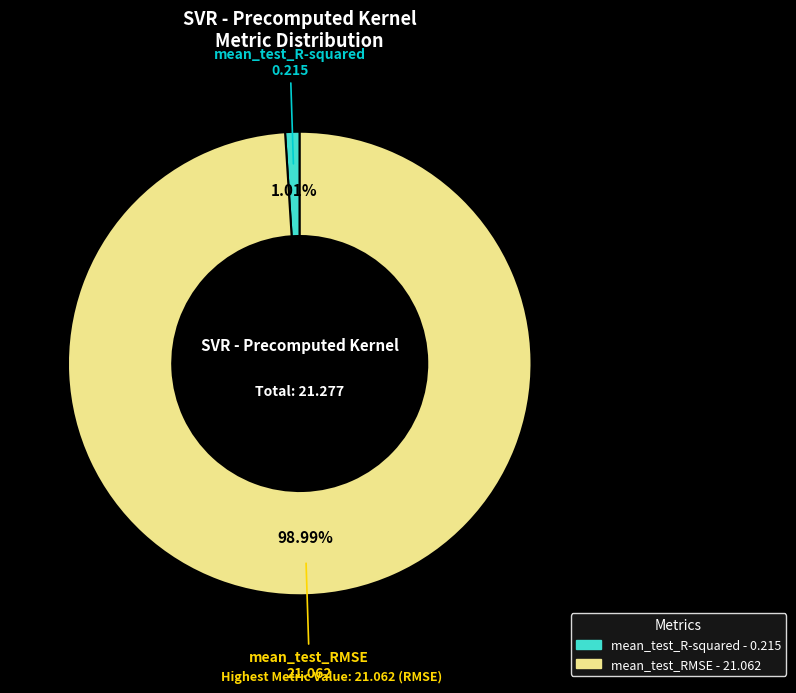

Does mean_test_R-squared account for over 50% of the chart?

No